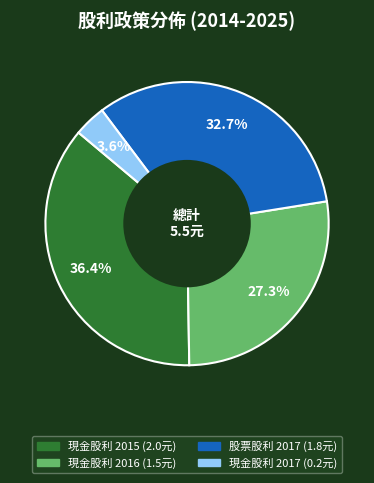

Is there any slice that represents more than half of the pie?

No